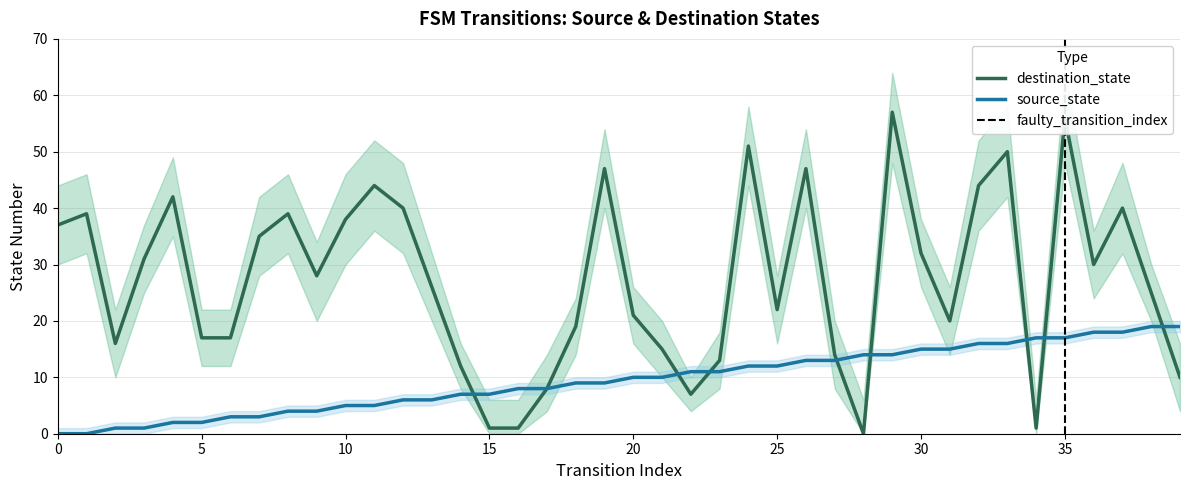

How many data points does each series have?

40